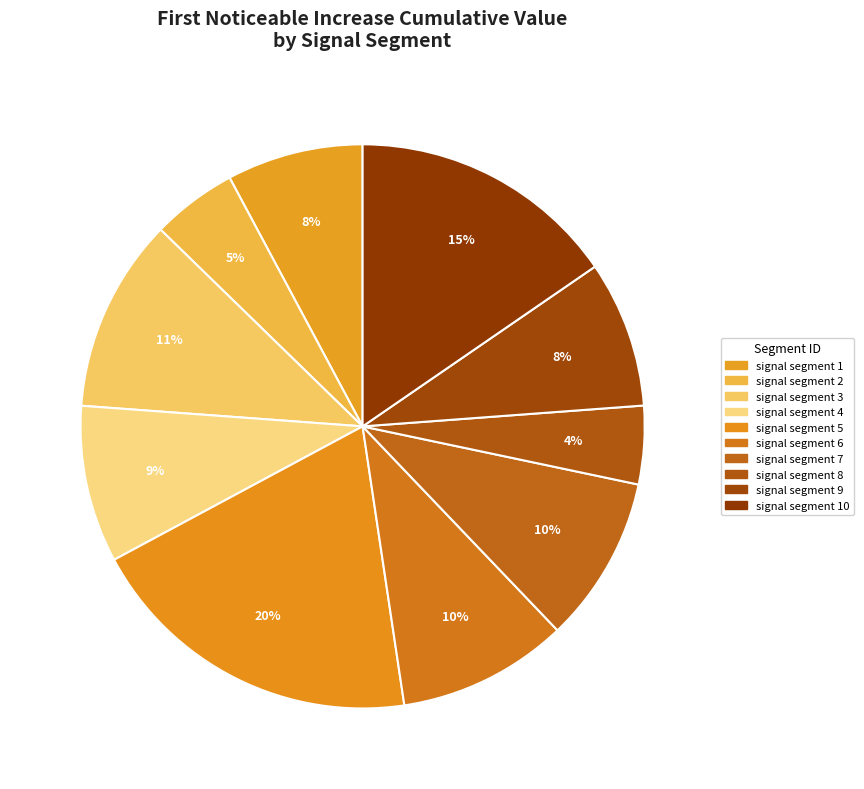

To the nearest percent, what is the combined percentage of signal segment 4 and signal segment 5?

29%